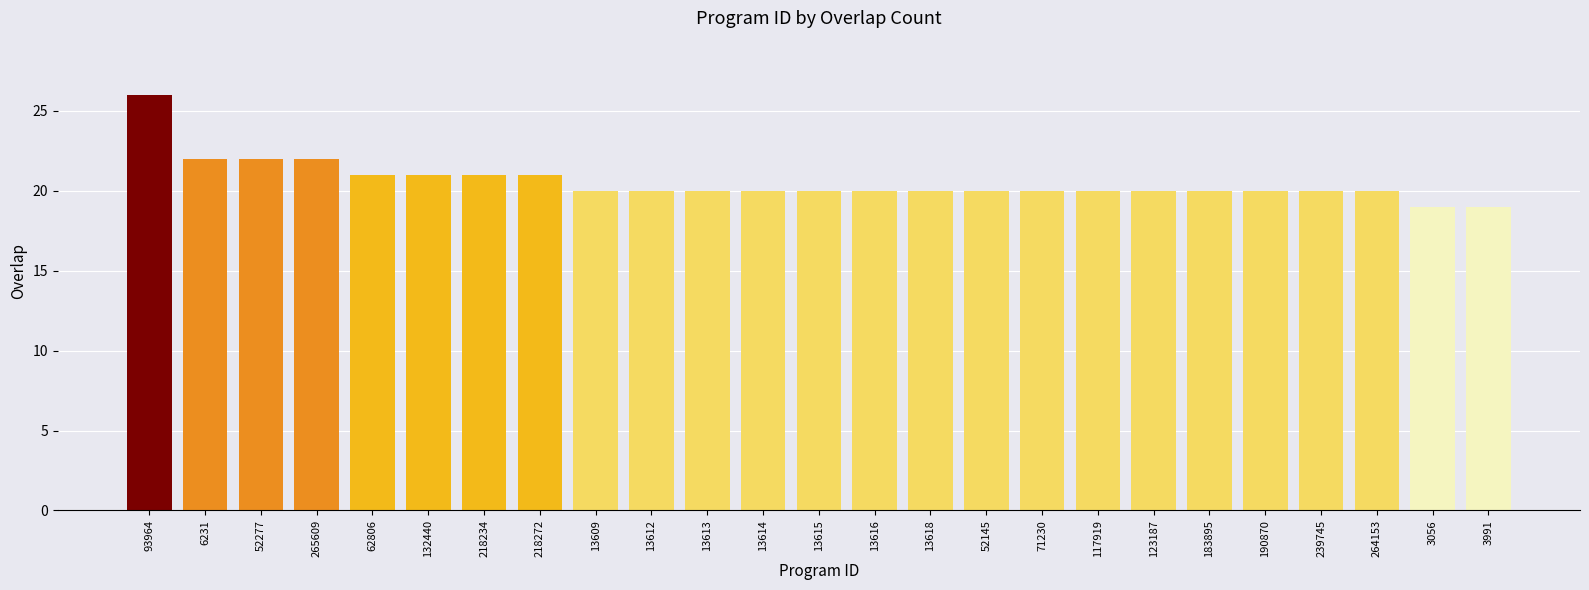

Does the chart contain stacked bars?

No